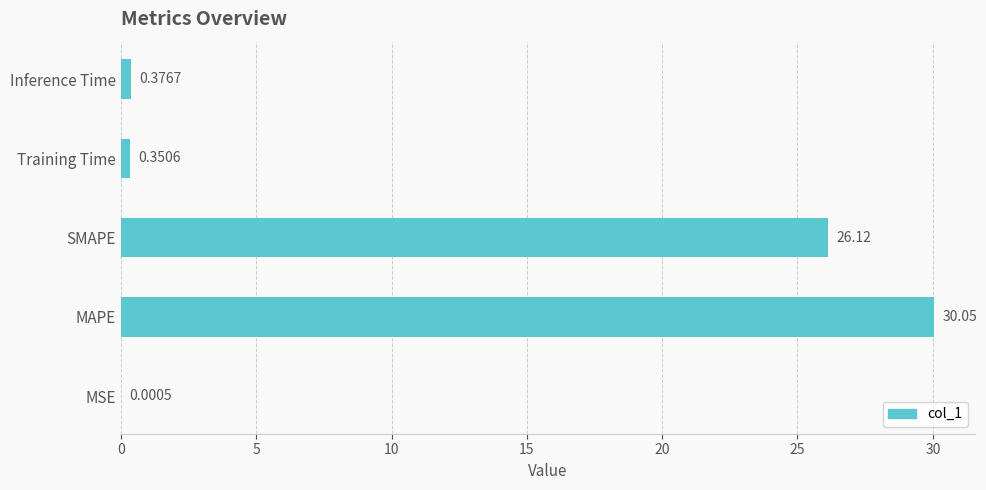

What is the sum of all values?

56.9